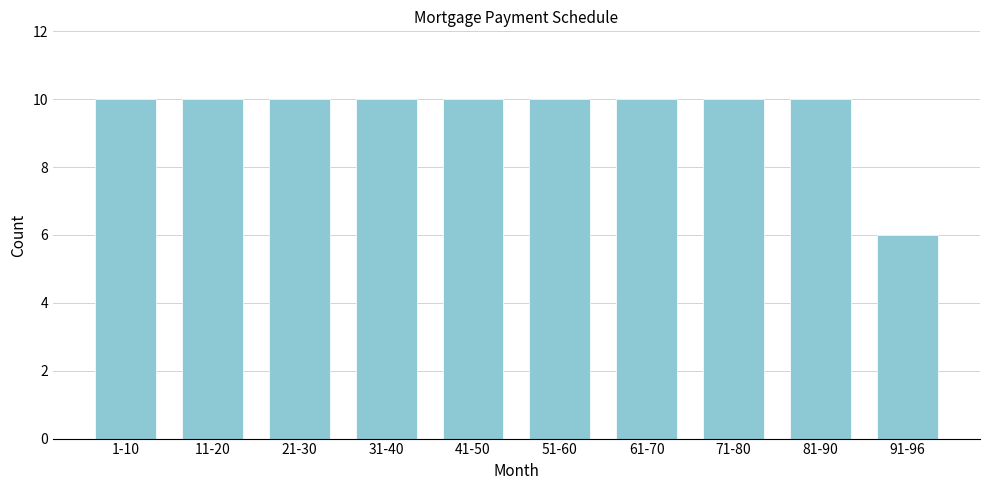

Reading left to right, extract all data points from this chart.

1-10=10	11-20=10	21-30=10	31-40=10	41-50=10	51-60=10	61-70=10	71-80=10	81-90=10	91-96=6